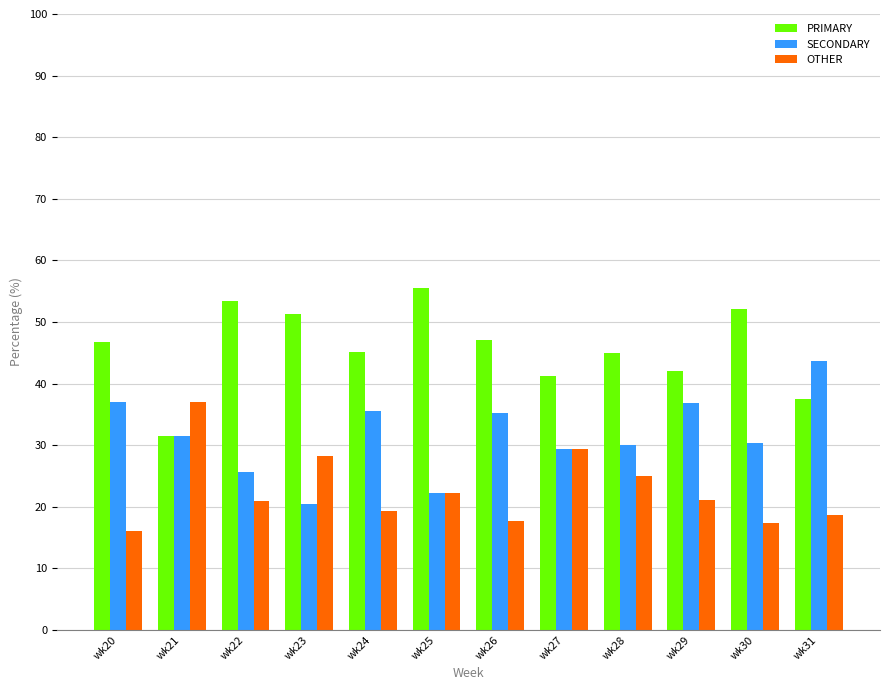

Which label corresponds to the largest value in the chart?

wk25